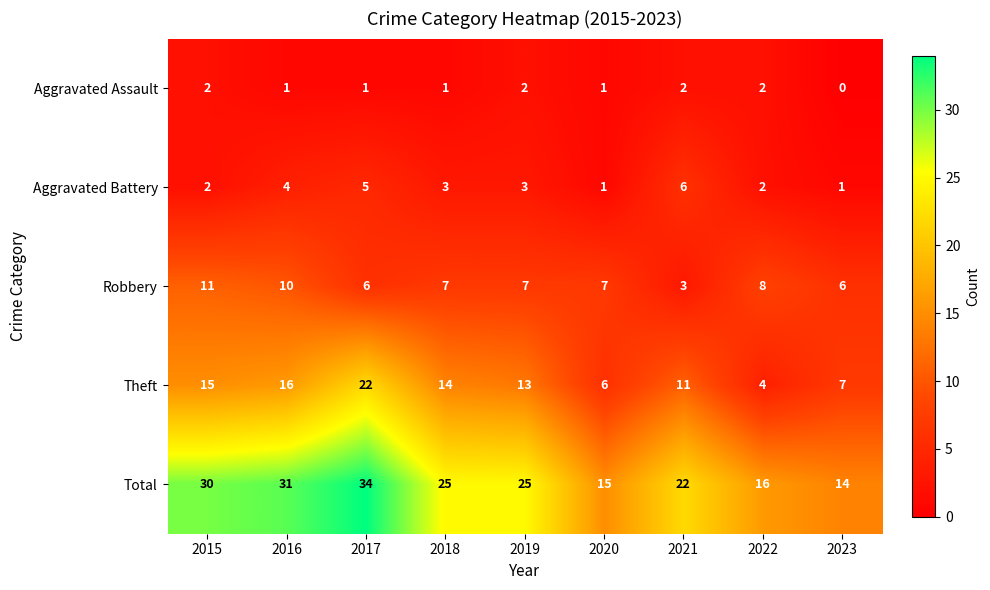

Count the number of data series in this chart.

5